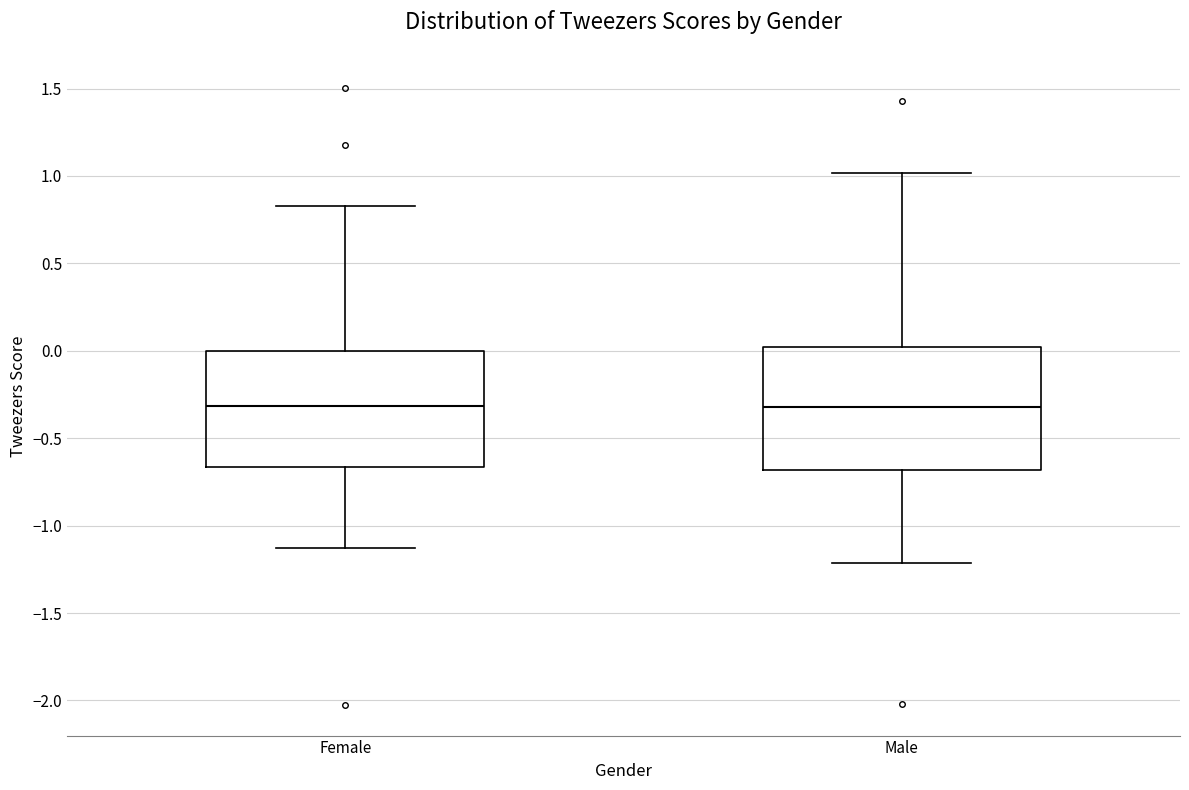

Where does the lower whisker of the box for Female end on the y-axis? The values are not printed on the chart, so give them approximately, as read against the axis.

-1.15